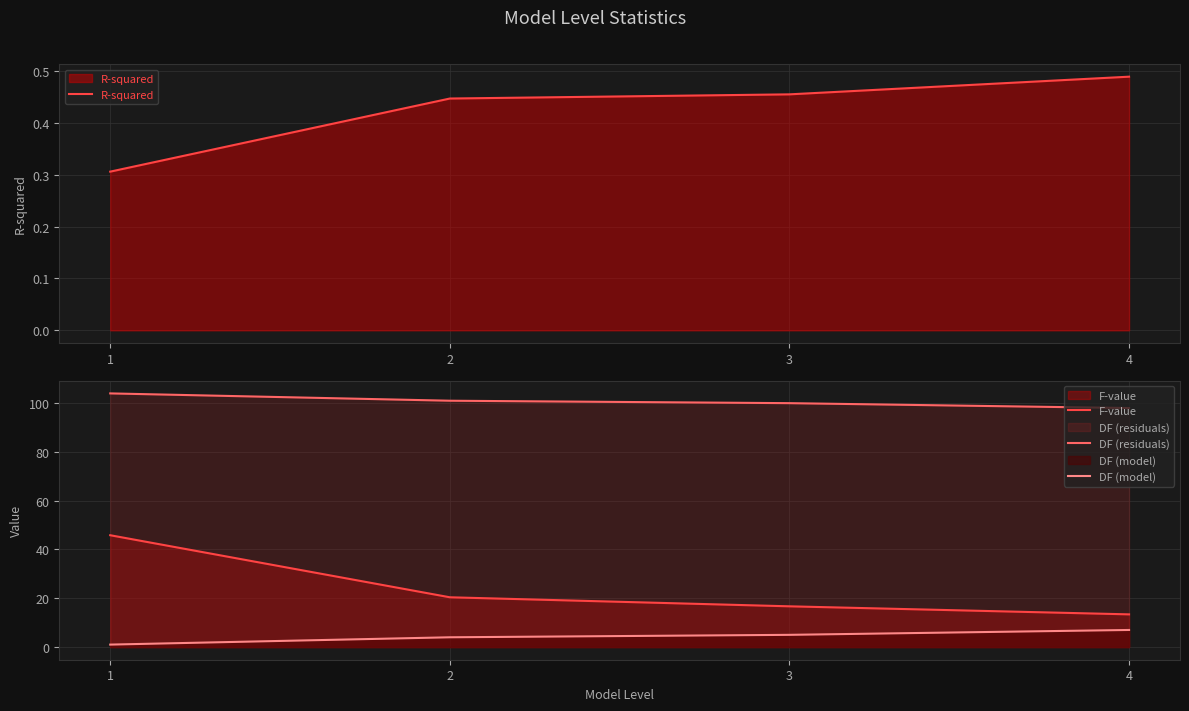

True or false: F-value and DF (residuals) cross at least once.

False